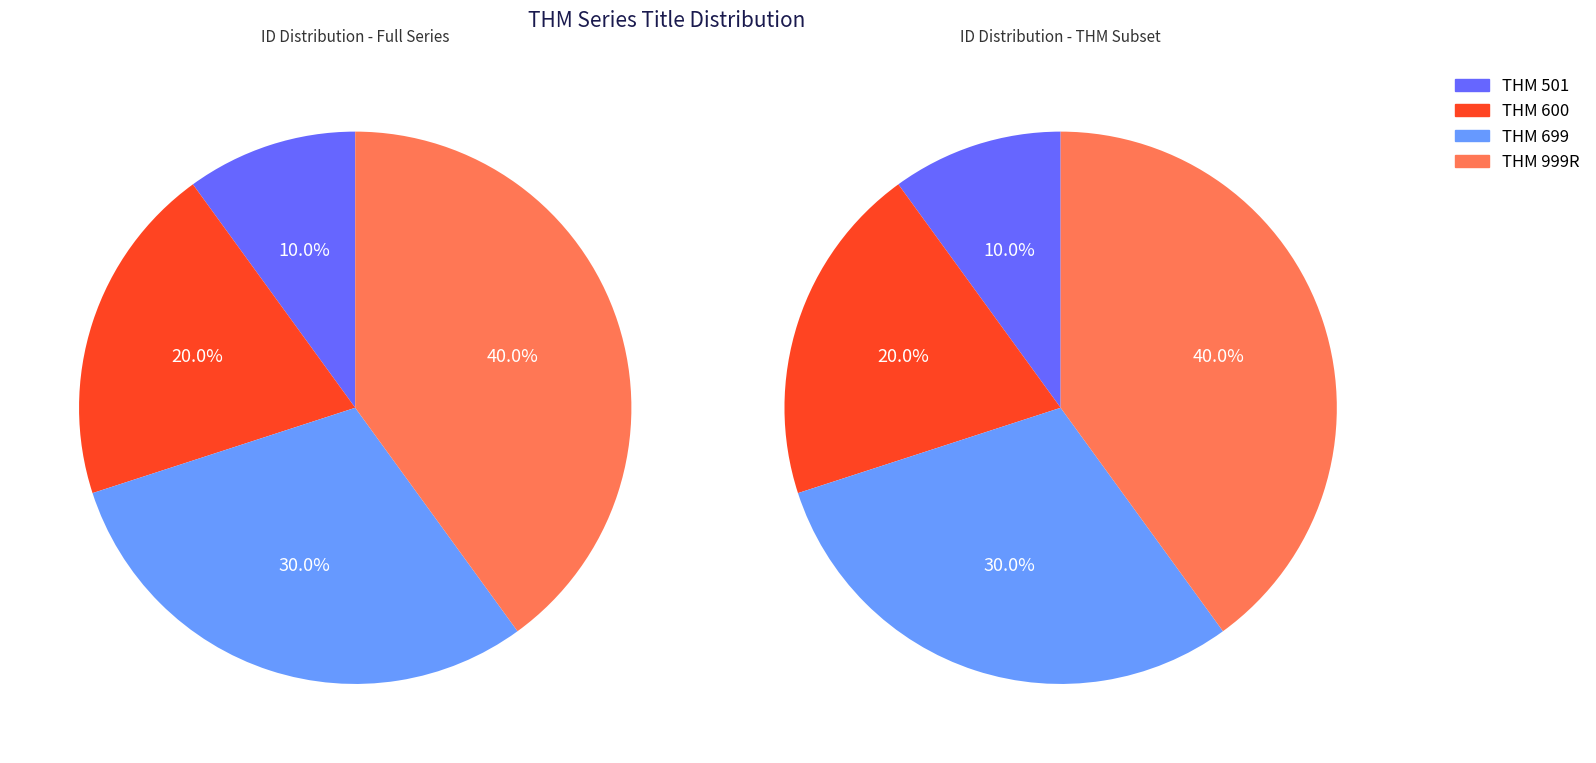

To the nearest percent, what is the difference between the largest and smallest slice percentages?

30%